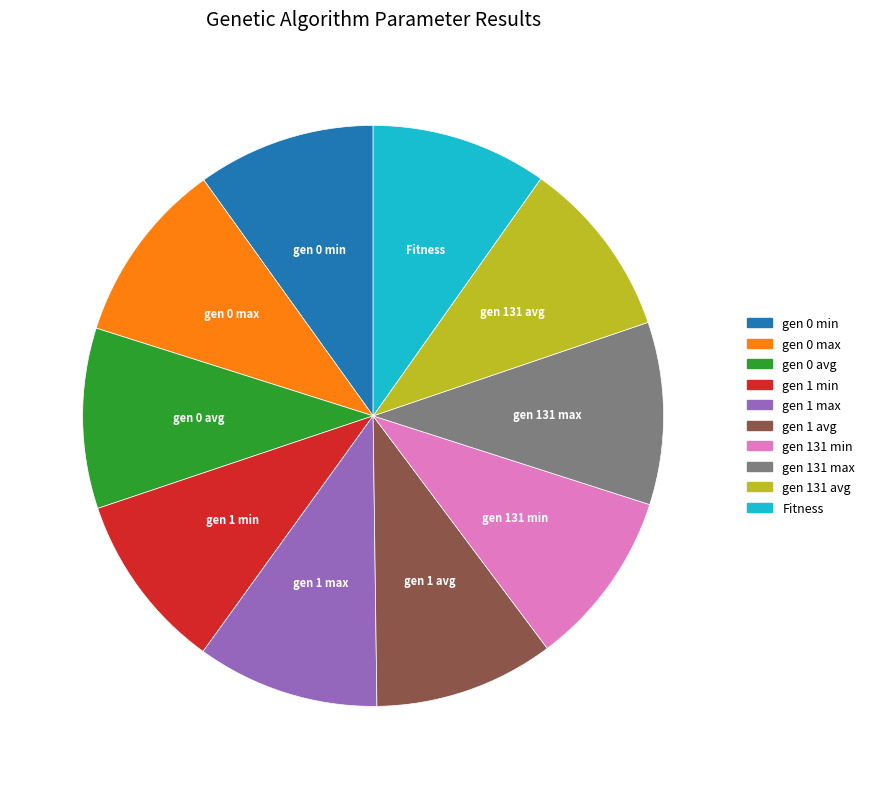

Is there a majority slice in this chart?

No